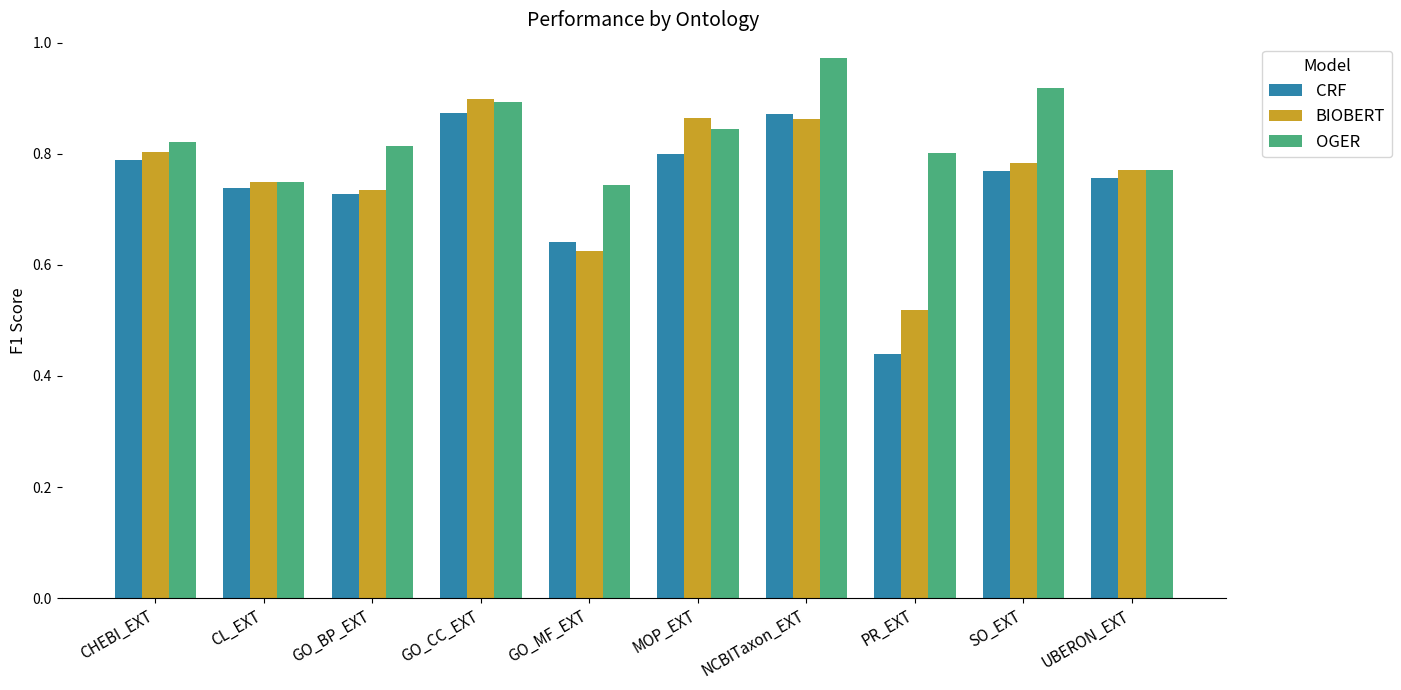

Which series has the largest range (max minus min)?

CRF